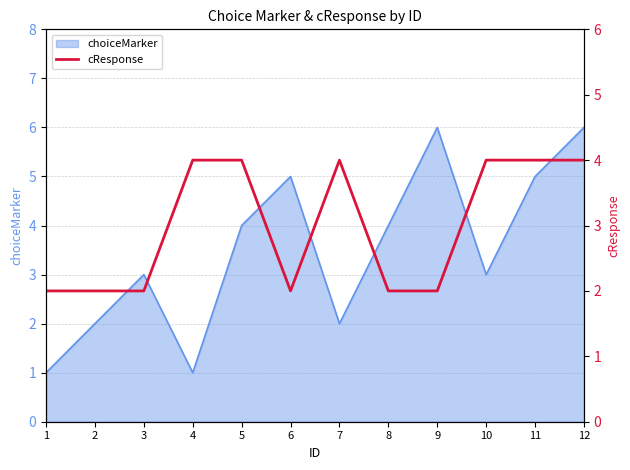

The choiceMarker series shows 0 at 1. True or false?

False